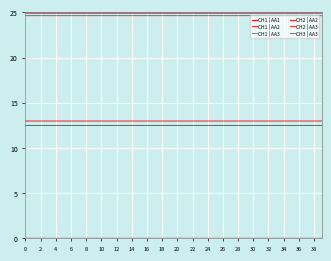

At how many categories does at least one series exceed 7?

40